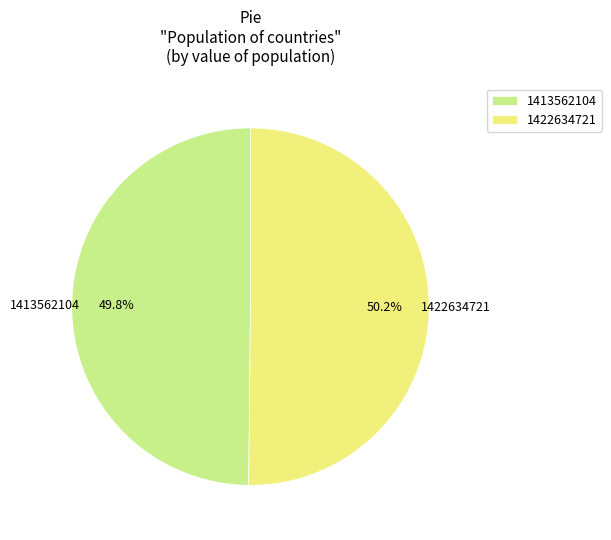

To the nearest percent, what is the average slice percentage?

50%